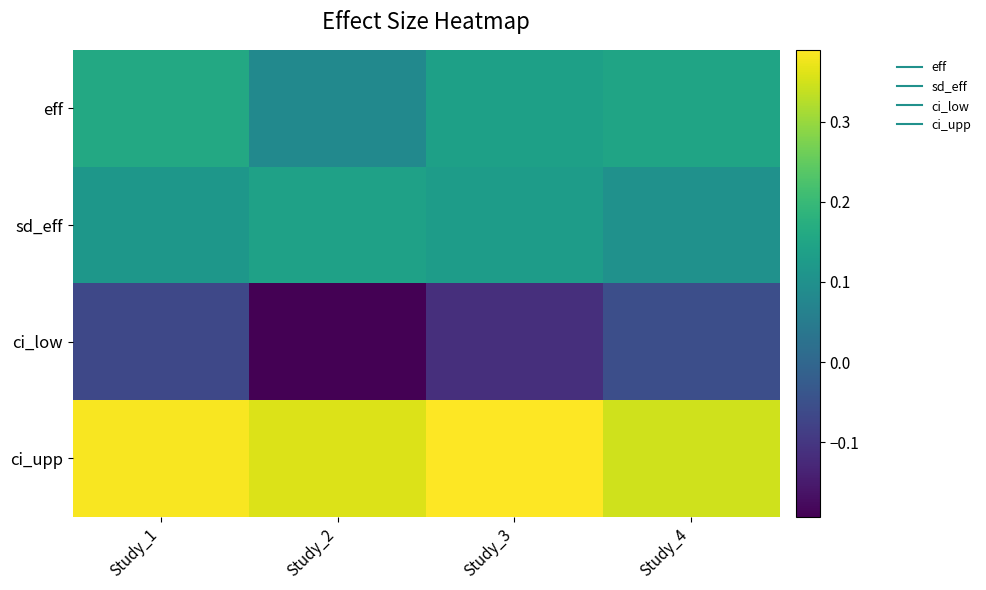

Between Study_1 and Study_2, which series saw the biggest shift?

ci_low